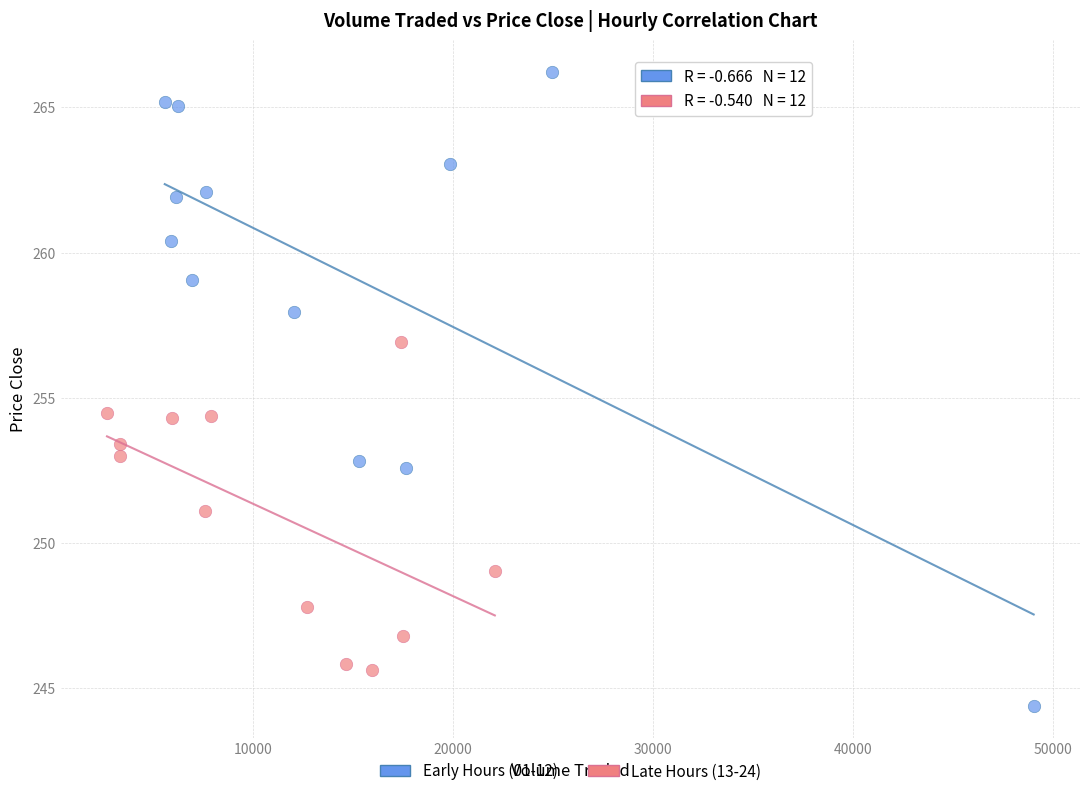

Which series has the widest spread of Y values?

Early Hours (01-12)